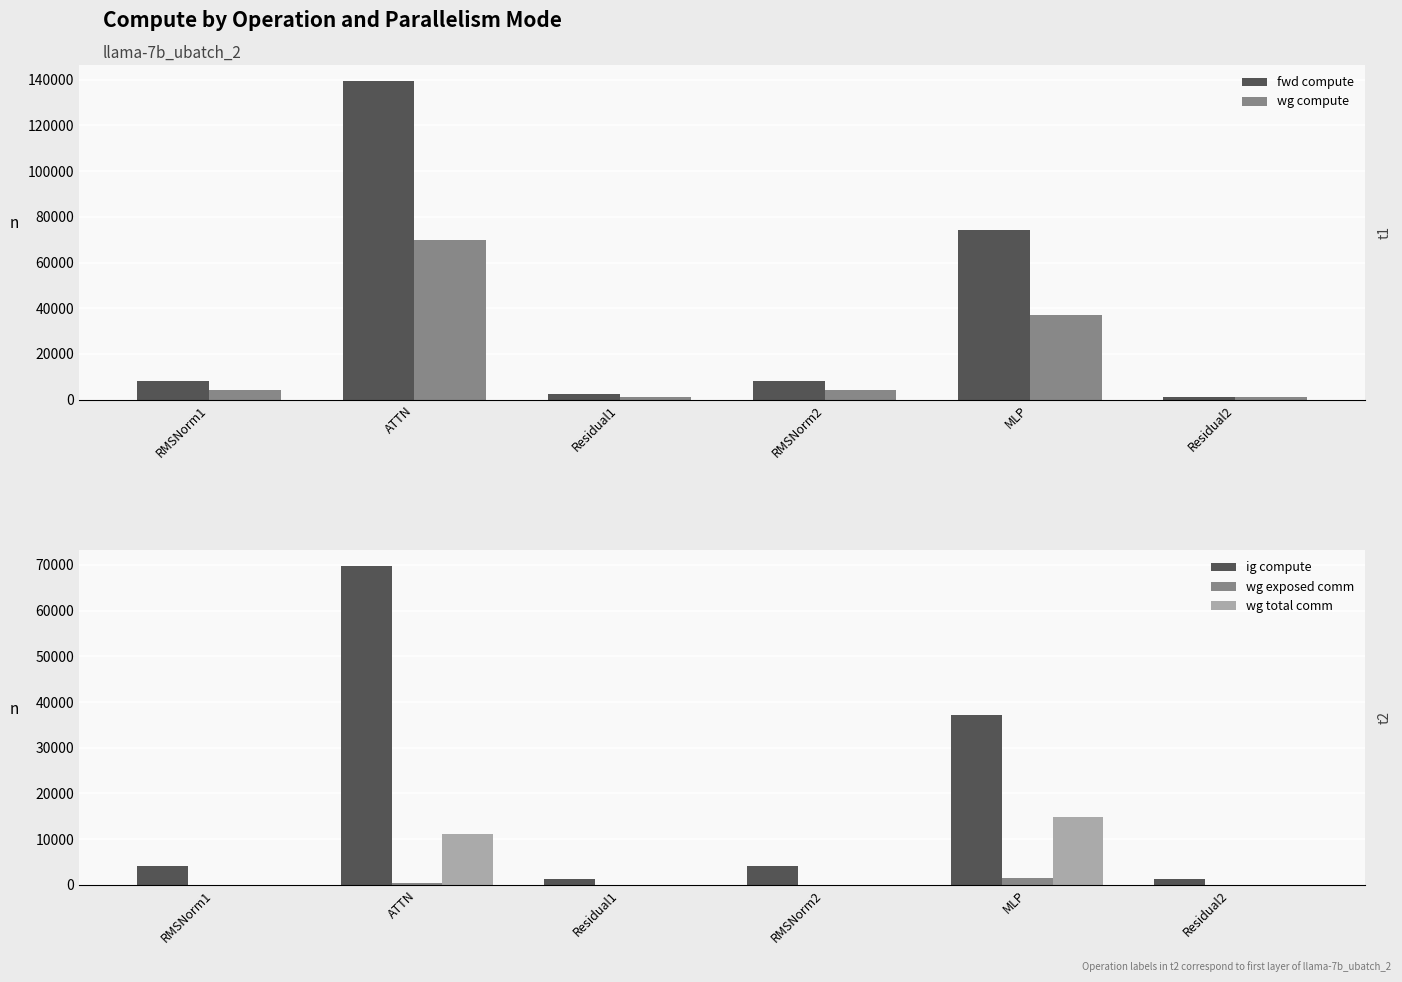

What is the value of the fwd compute bar at the 1st from the left?

8025.5